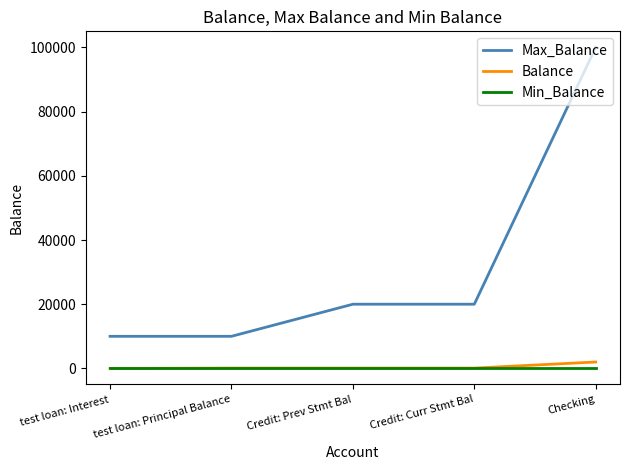

Which series changed the most between test loan: Principal Balance and Credit: Prev Stmt Bal?

Max_Balance